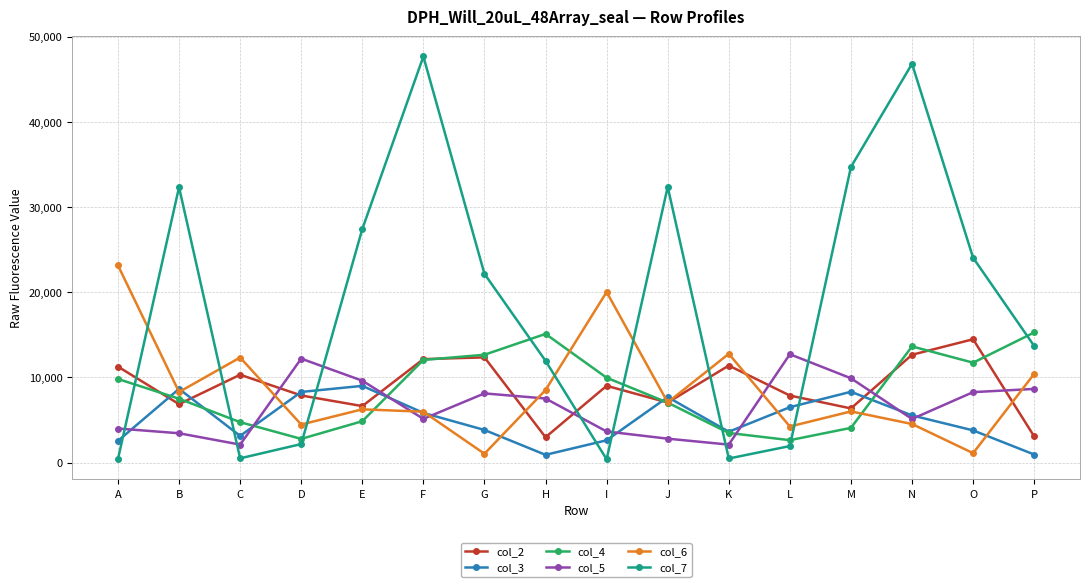

Is it true that col_6 equals 6250 at E?

True